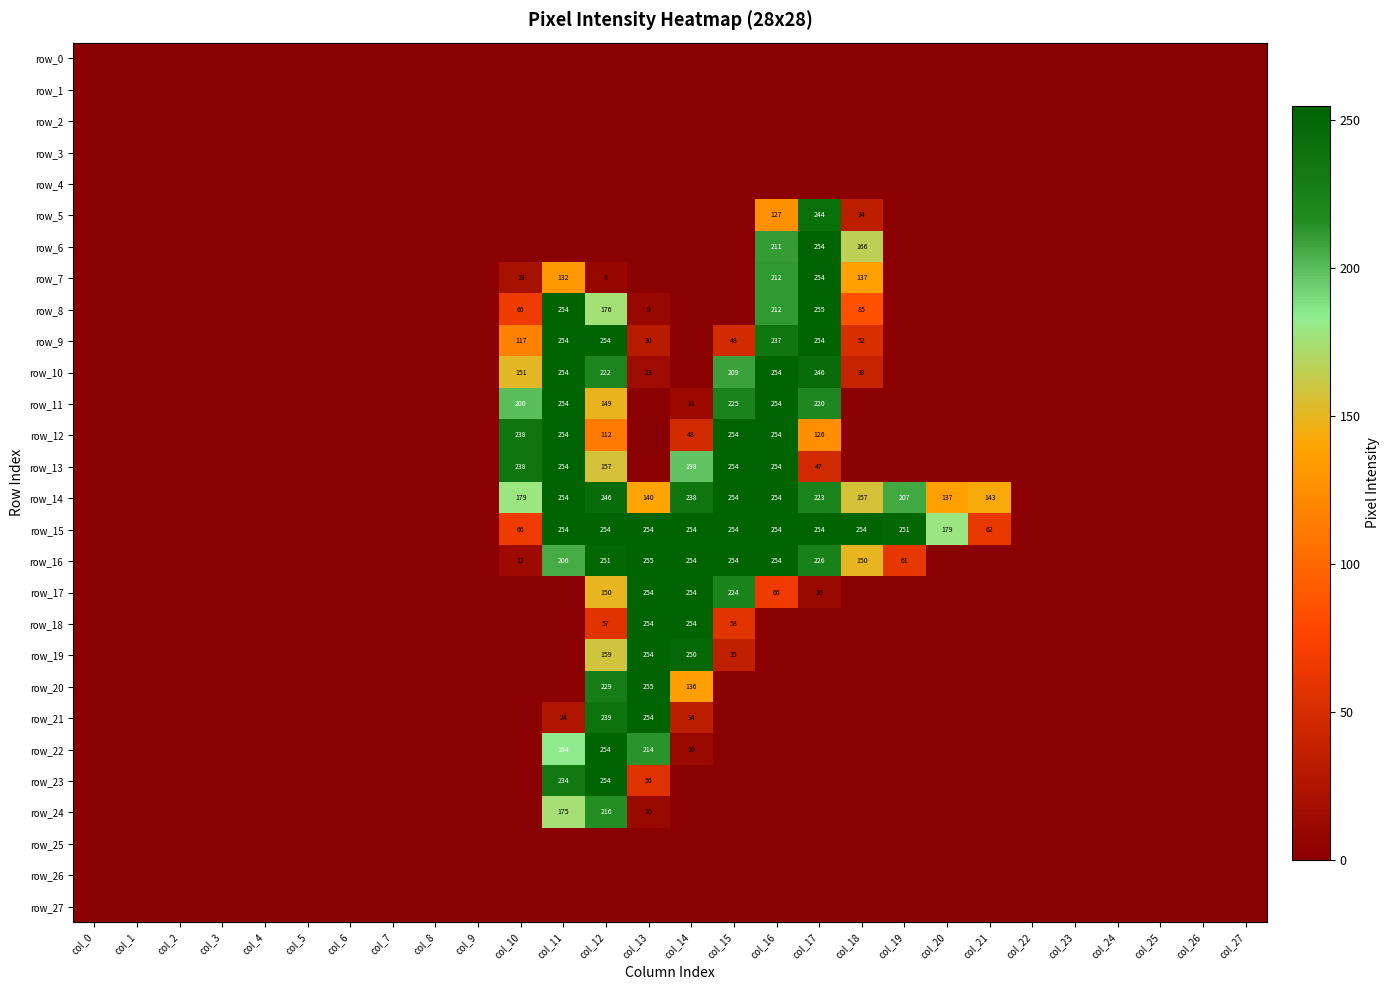

Which series has the widest spread of values?

row_8